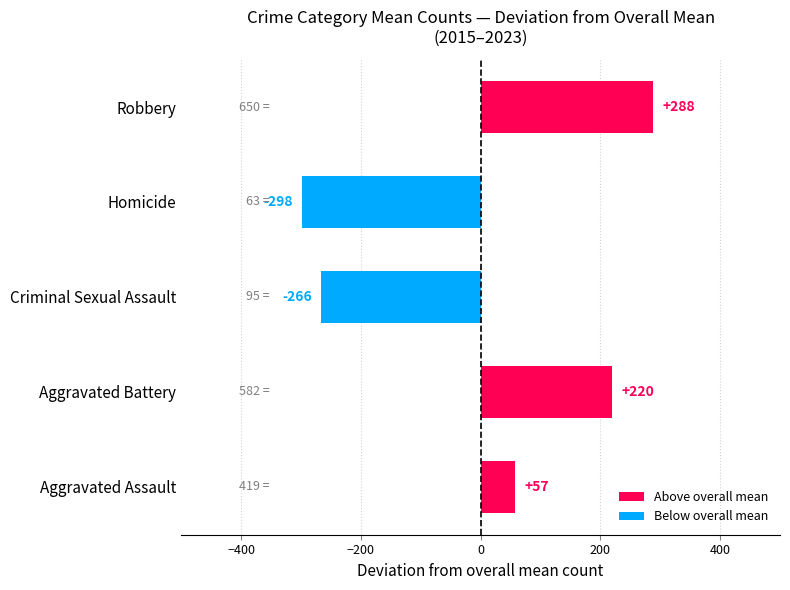

Rank the categories by value from highest to lowest.

Robbery, Aggravated Battery, Aggravated Assault, Criminal Sexual Assault, Homicide